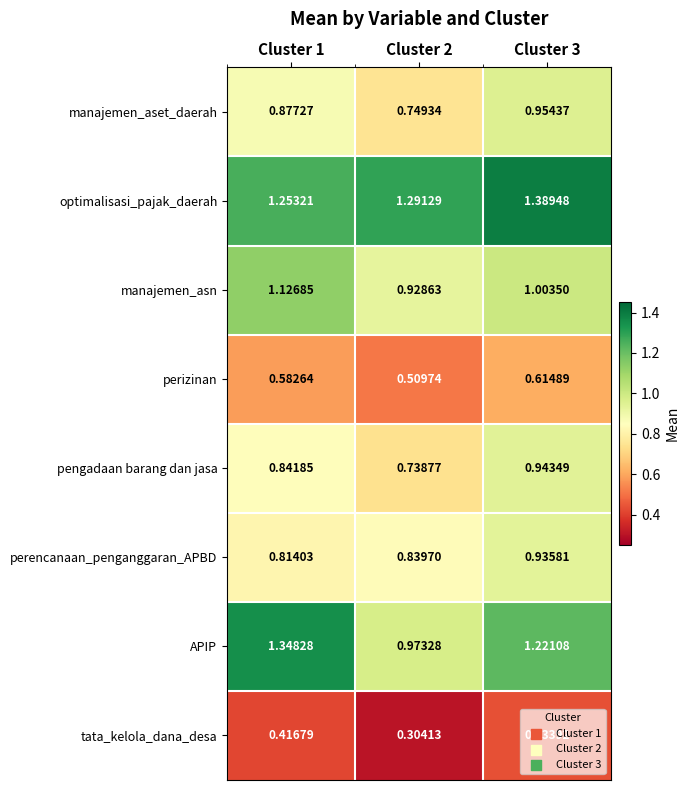

Which series has the largest range (max minus min)?

APIP